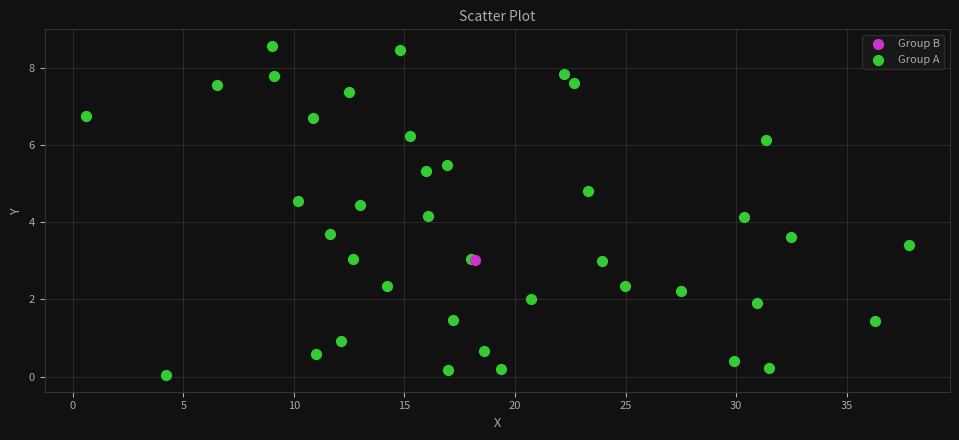

What are all the series names shown in the legend?

Group B, Group A